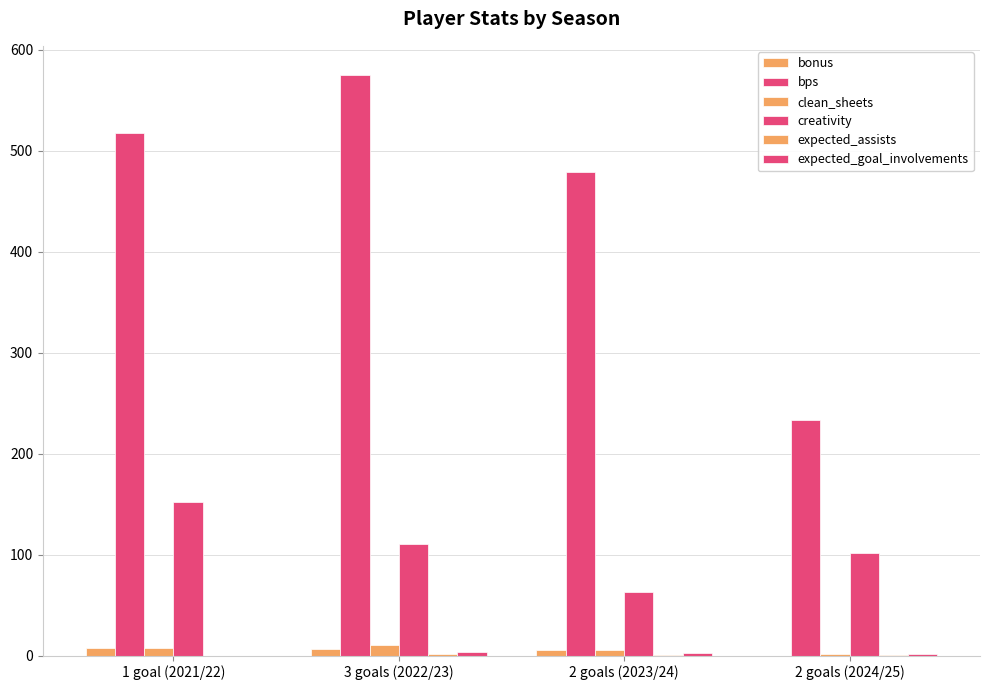

What is the difference between the maximum and second lowest values in the clean_sheets series?

5.0